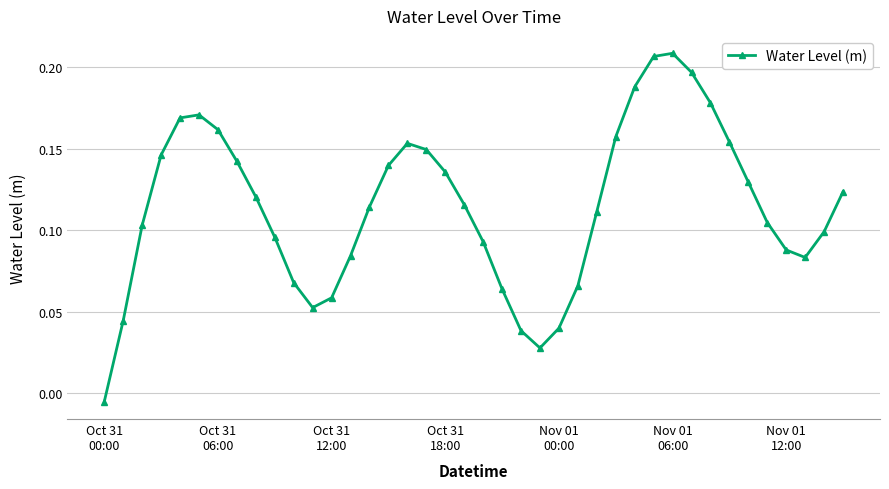

What is the sum of all values?

4.6